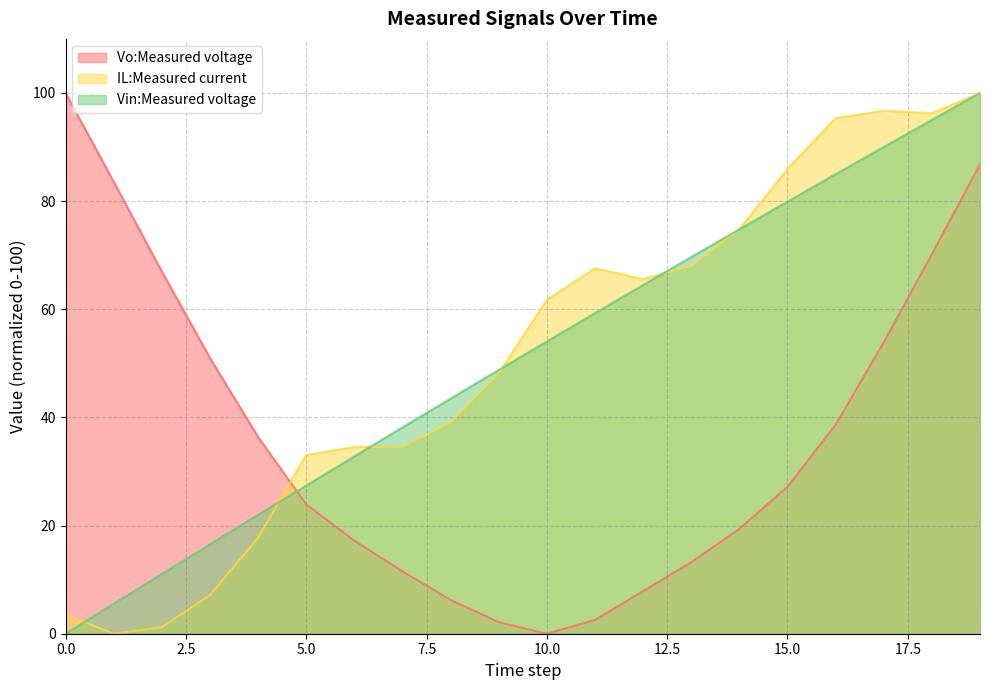

How many series are shown in this chart?

3